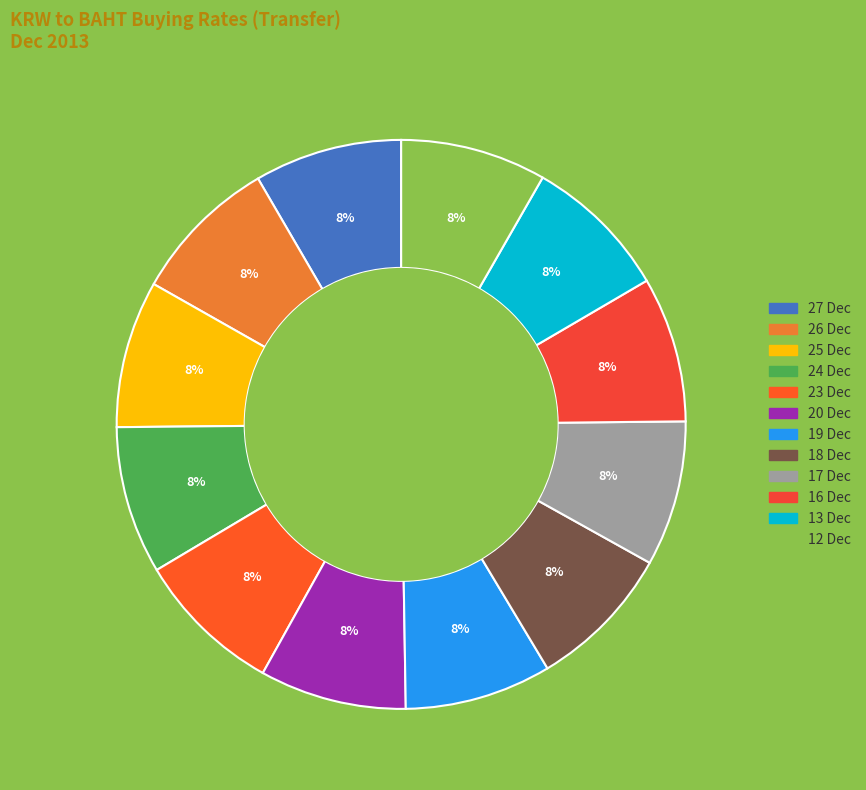

Does 19 Dec account for over 50% of the chart?

No